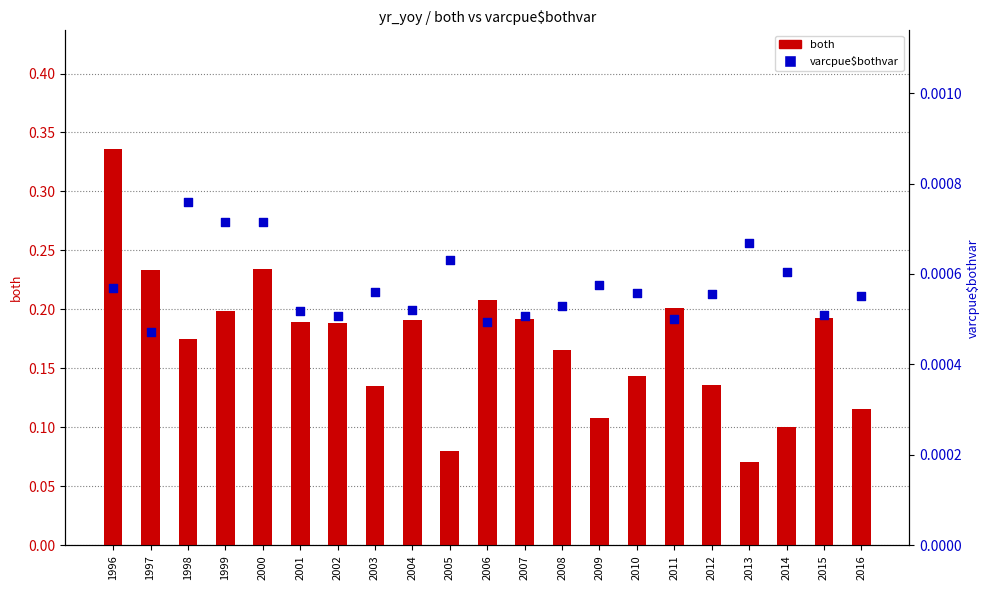

Which series has the widest spread of Y values?

both